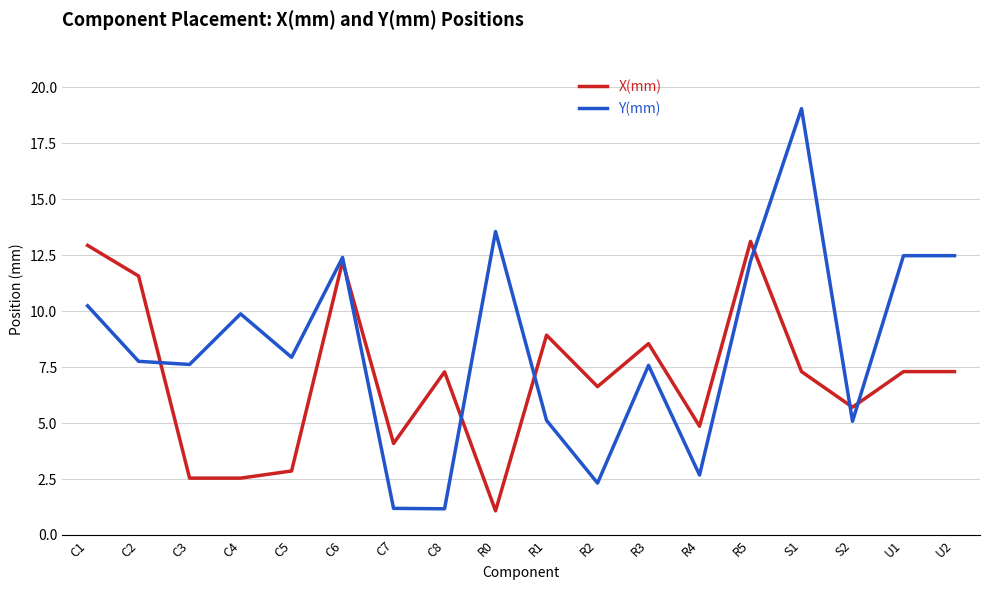

The X(mm) series shows 6.6 at R2. True or false?

True